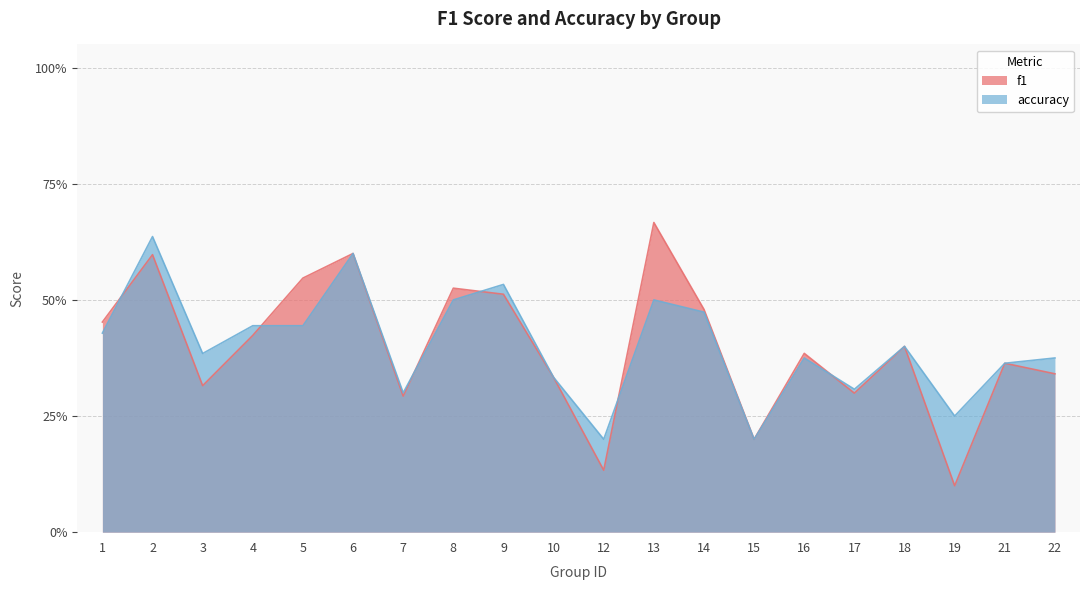

What is the approximate value of accuracy at 10?

0.3